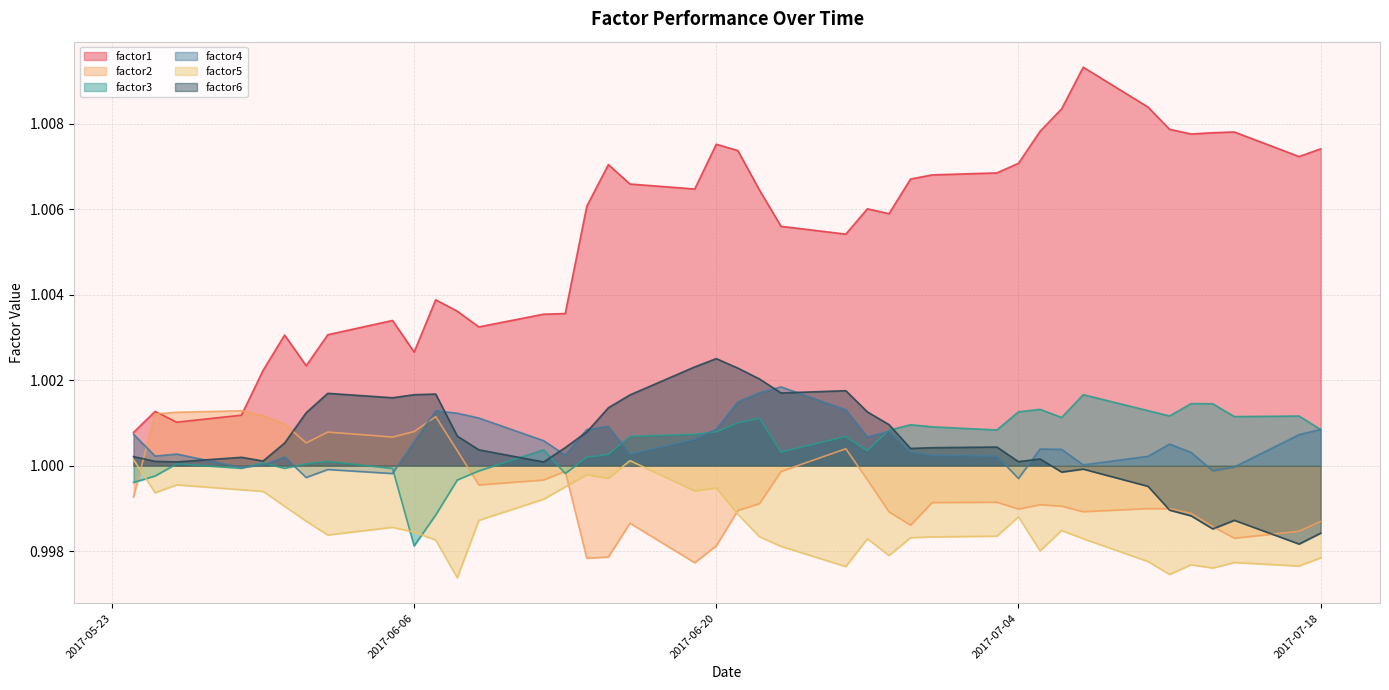

Reading left to right, extract all data points from this chart.

factor1: 1.0	1.0	1.0	1.0	1.0	1.0	1.0	1.0	1.0	1.0	1.0	1.0	1.0	1.0	1.0	1.0	1.0	1.0	1.0	1.0	1.0	1.0	1.0	1.0	1.0	1.0	1.0	1.0	1.0	1.0	1.0	1.0	1.0	1.0	1.0	1.0	1.0	1.0	1.0	1.0
factor2: 1.0	1.0	1.0	1.0	1.0	1.0	1.0	1.0	1.0	1.0	1.0	1.0	1.0	1.0	1.0	1.0	1.0	1.0	1.0	1.0	1.0	1.0	1.0	1.0	1.0	1.0	1.0	1.0	1.0	1.0	1.0	1.0	1.0	1.0	1.0	1.0	1.0	1.0	1.0	1.0
factor3: 1.0	1.0	1.0	1.0	1.0	1.0	1.0	1.0	1.0	1.0	1.0	1.0	1.0	1.0	1.0	1.0	1.0	1.0	1.0	1.0	1.0	1.0	1.0	1.0	1.0	1.0	1.0	1.0	1.0	1.0	1.0	1.0	1.0	1.0	1.0	1.0	1.0	1.0	1.0	1.0
factor4: 1.0	1.0	1.0	1.0	1.0	1.0	1.0	1.0	1.0	1.0	1.0	1.0	1.0	1.0	1.0	1.0	1.0	1.0	1.0	1.0	1.0	1.0	1.0	1.0	1.0	1.0	1.0	1.0	1.0	1.0	1.0	1.0	1.0	1.0	1.0	1.0	1.0	1.0	1.0	1.0
factor5: 1.0	1.0	1.0	1.0	1.0	1.0	1.0	1.0	1.0	1.0	1.0	1.0	1.0	1.0	1.0	1.0	1.0	1.0	1.0	1.0	1.0	1.0	1.0	1.0	1.0	1.0	1.0	1.0	1.0	1.0	1.0	1.0	1.0	1.0	1.0	1.0	1.0	1.0	1.0	1.0
factor6: 1.0	1.0	1.0	1.0	1.0	1.0	1.0	1.0	1.0	1.0	1.0	1.0	1.0	1.0	1.0	1.0	1.0	1.0	1.0	1.0	1.0	1.0	1.0	1.0	1.0	1.0	1.0	1.0	1.0	1.0	1.0	1.0	1.0	1.0	1.0	1.0	1.0	1.0	1.0	1.0